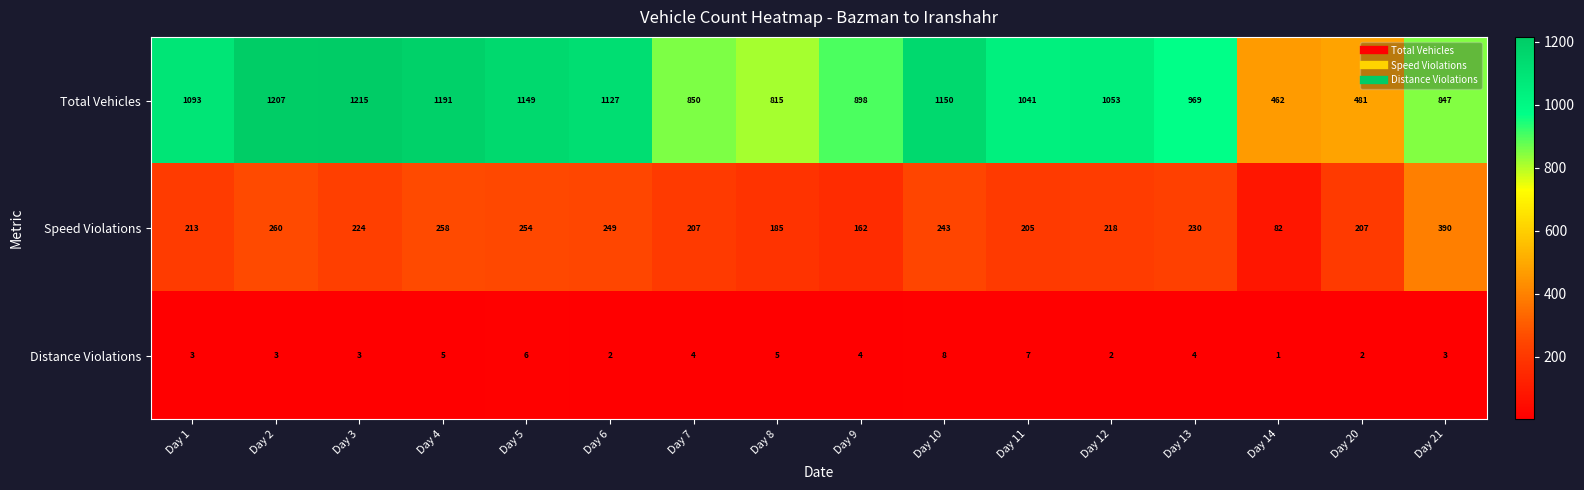

Between Day 3 and Day 10, which series saw the biggest shift?

Total Vehicles